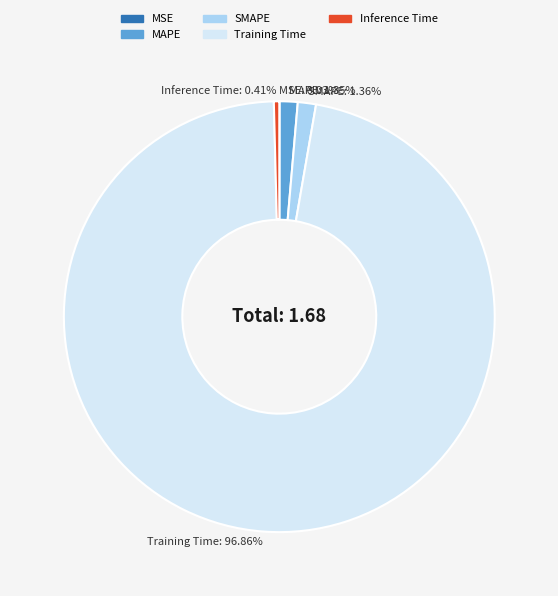

Which has a higher value, SMAPE or Inference Time?

SMAPE